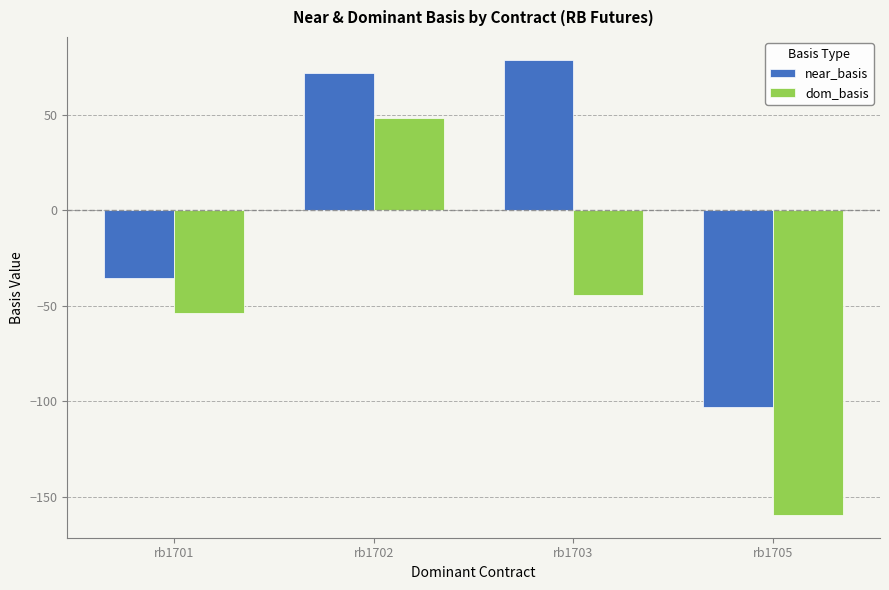

Which series has the largest range (max minus min)?

dom_basis